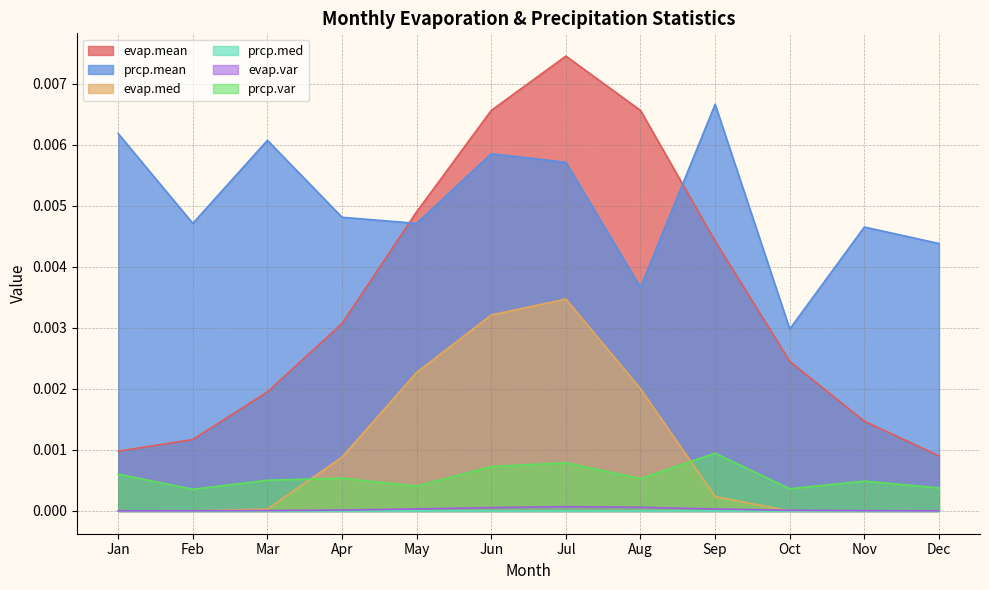

True or false: prcp.mean has more than 1 interior local peaks.

True